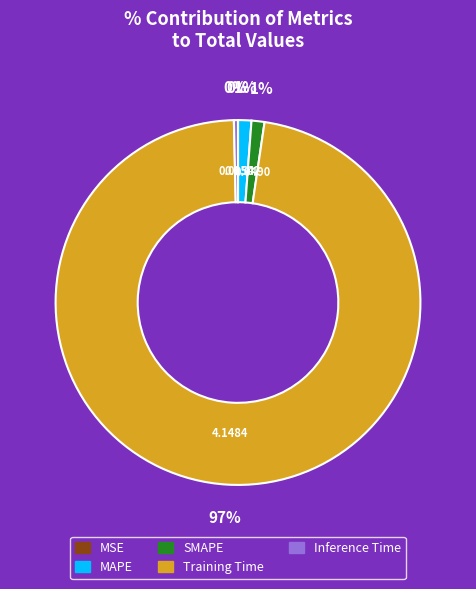

Which category accounts for the majority?

Training Time